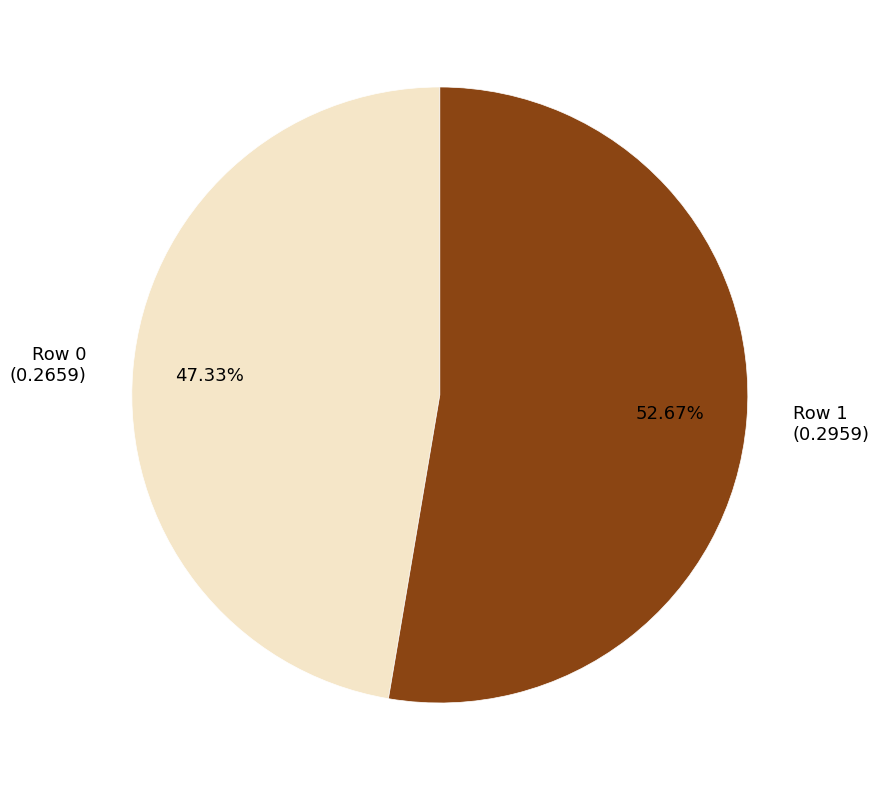

Which category has the smallest portion of the pie?

Row 0